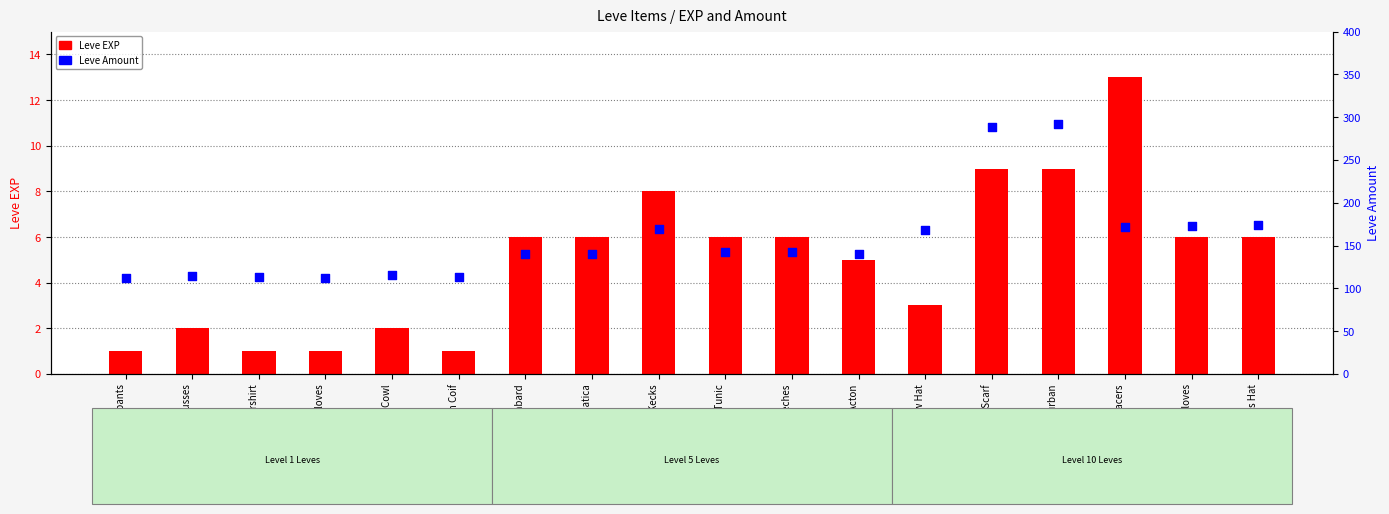

At how many categories does at least one series exceed 139?

12